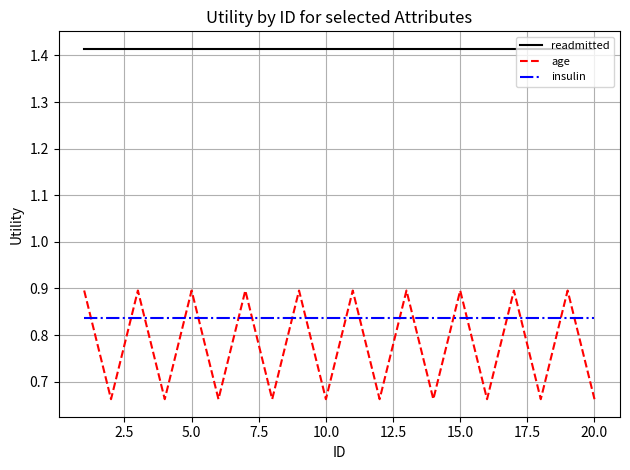

At how many categories does at least one series exceed 1?

20